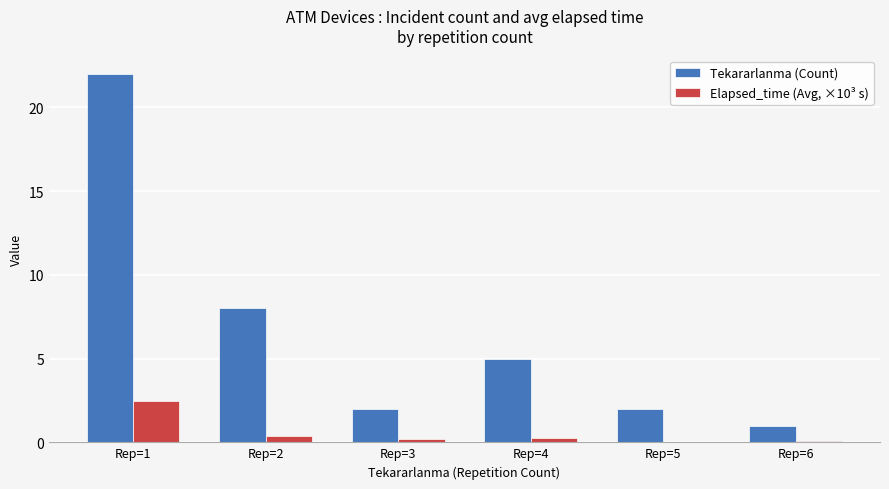

What is the greatest value displayed?

22.0